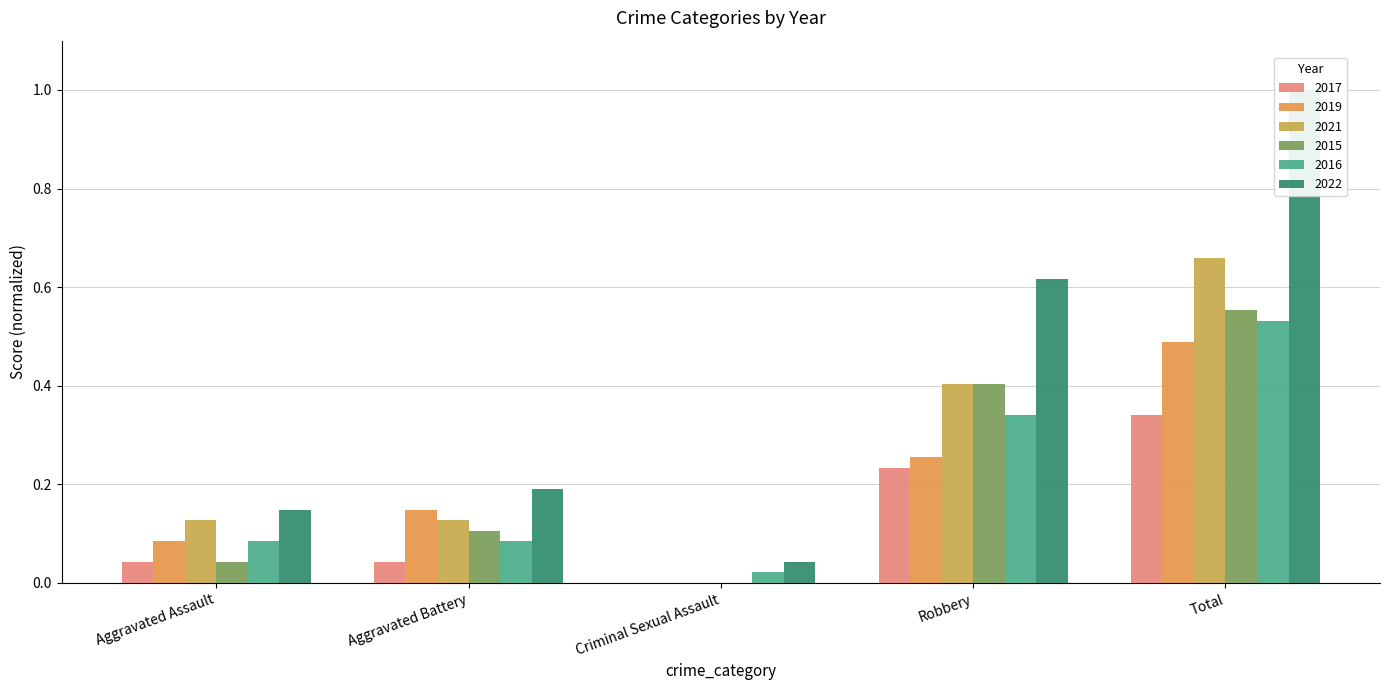

What position from the left is Total?

5